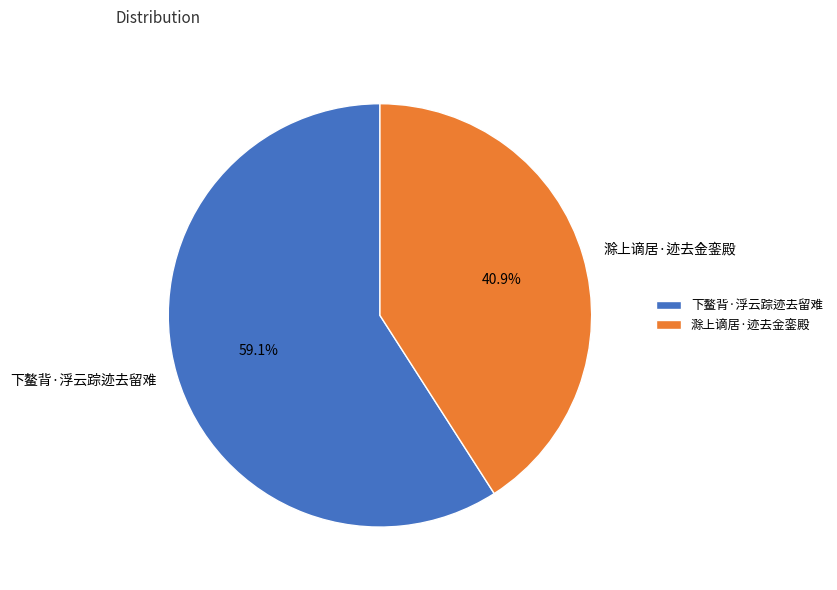

How many slices are in this pie chart?

2